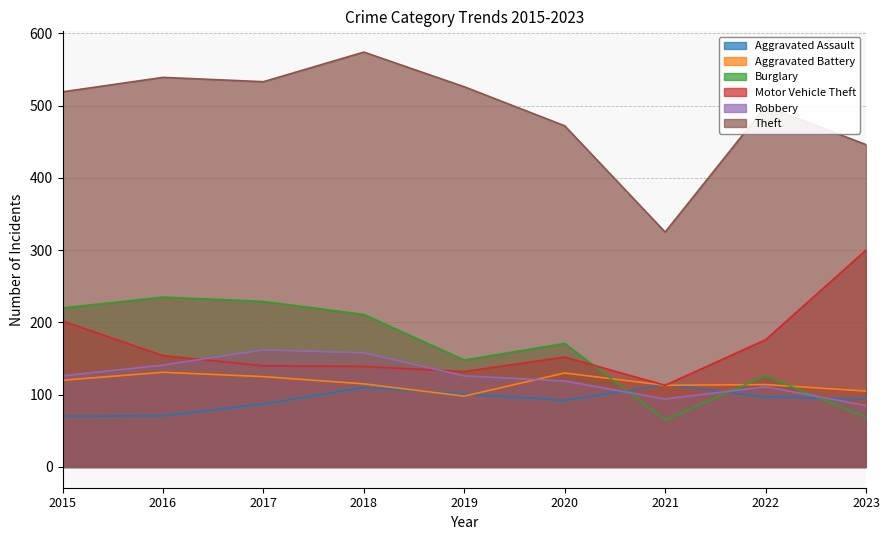

What is the value of the Theft point at the 4th from the left?

574